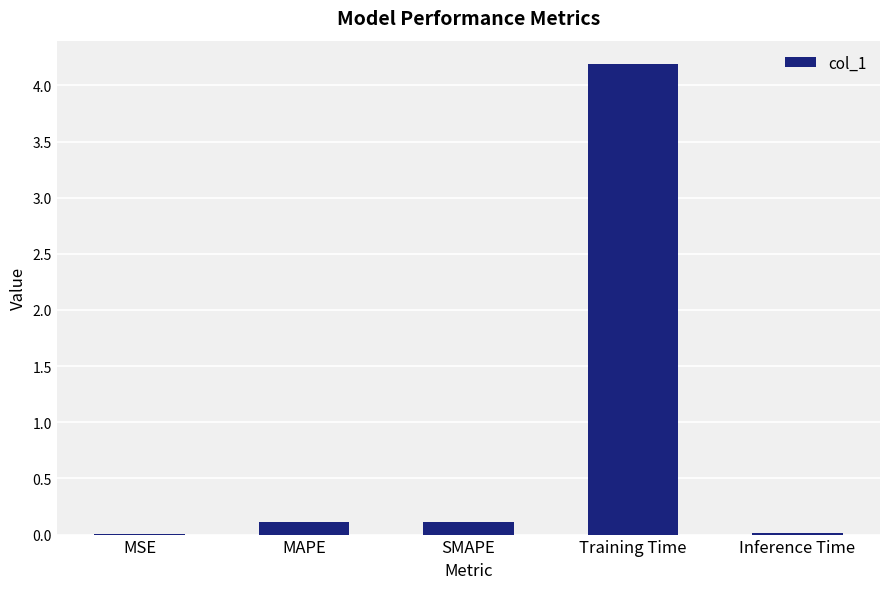

Which label corresponds to the largest value in the chart?

Training Time